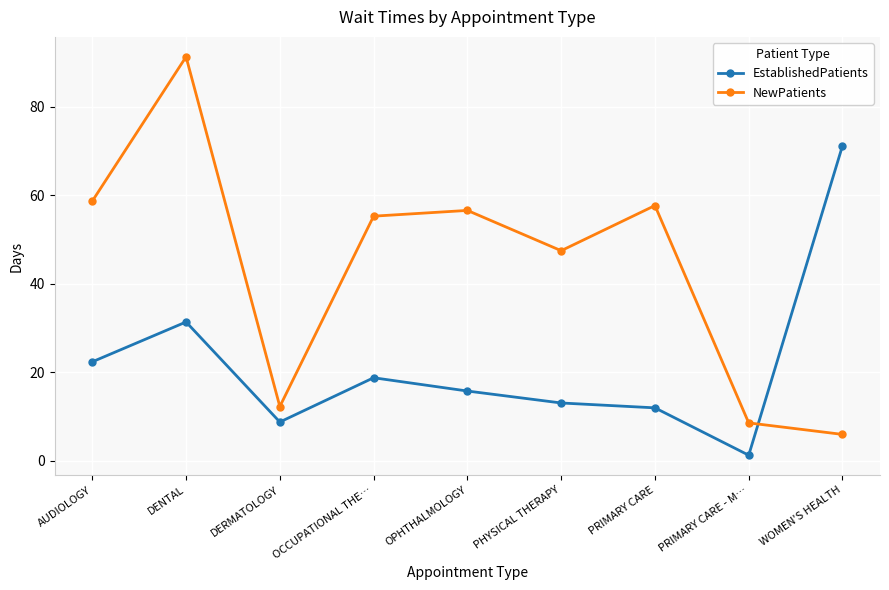

At which label is EstablishedPatients closest to 36?

DENTAL